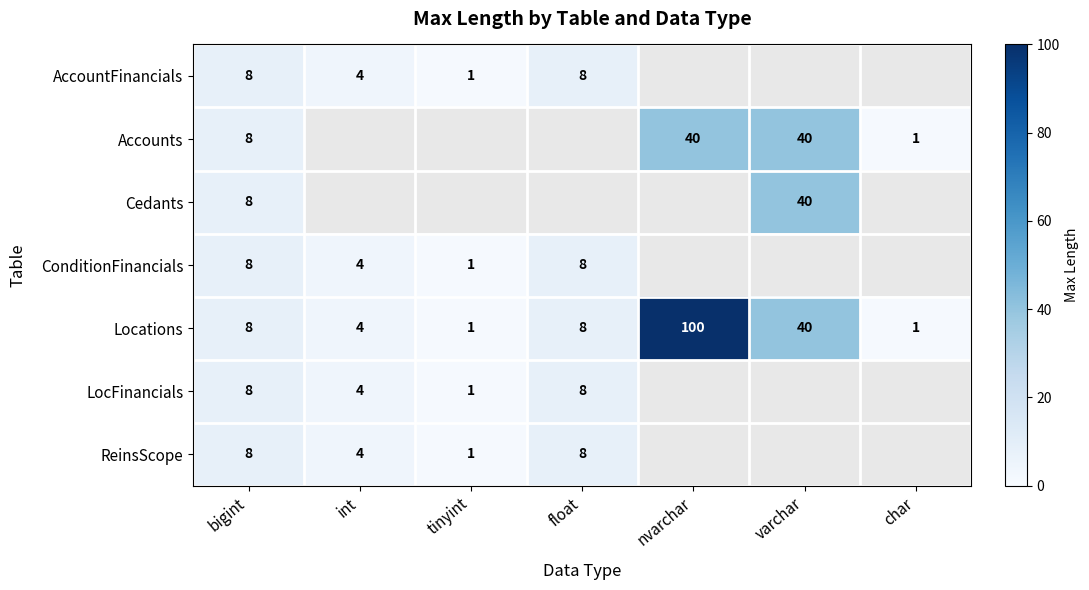

At how many categories does at least one series exceed 4?

4